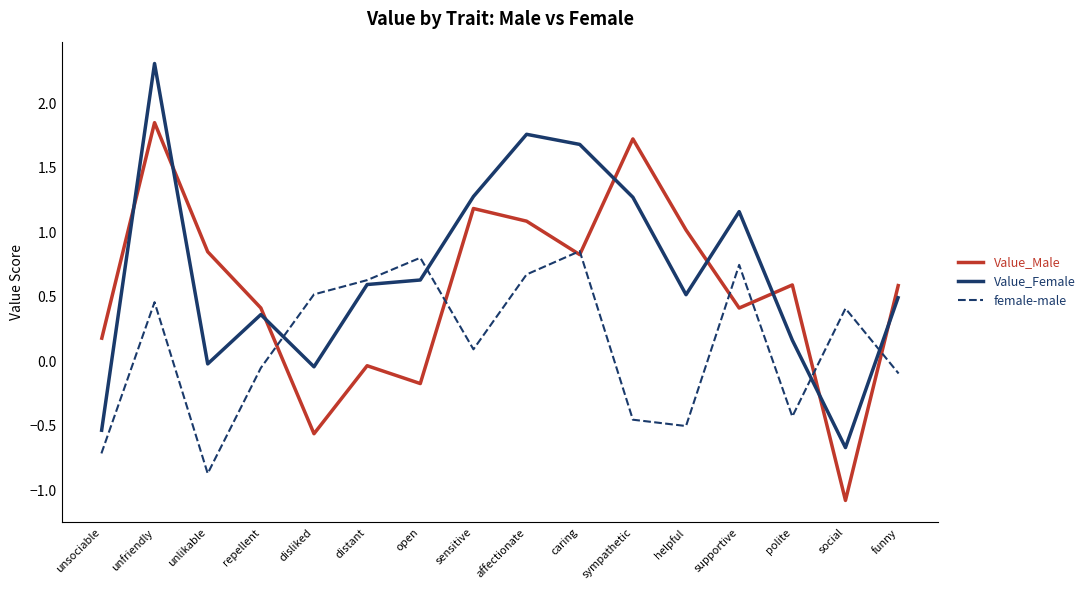

What is the sum of the Value_Male values at distant and sensitive?

1.1